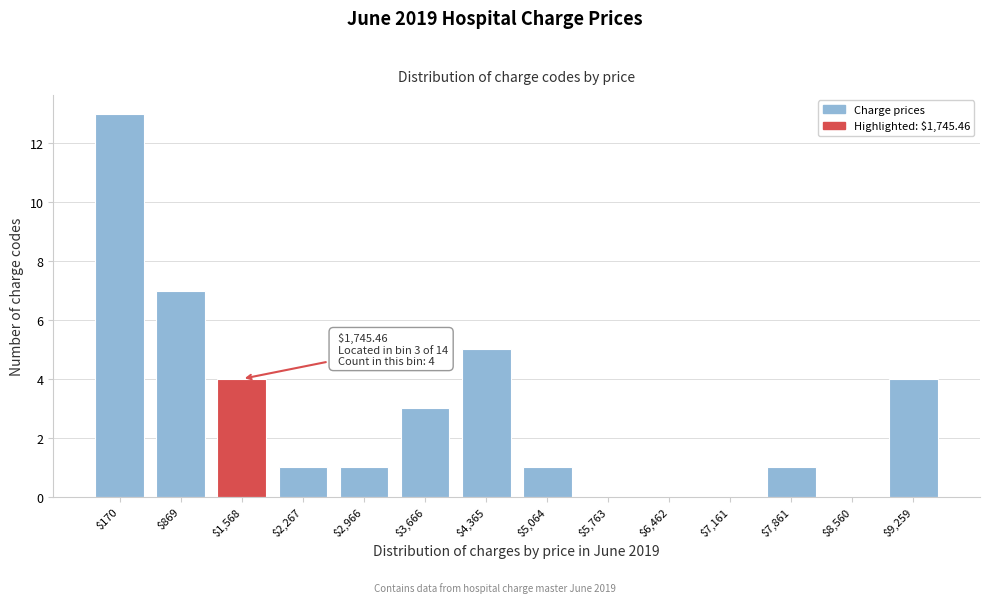

Is it true that the value at $1,568 is 7?

False